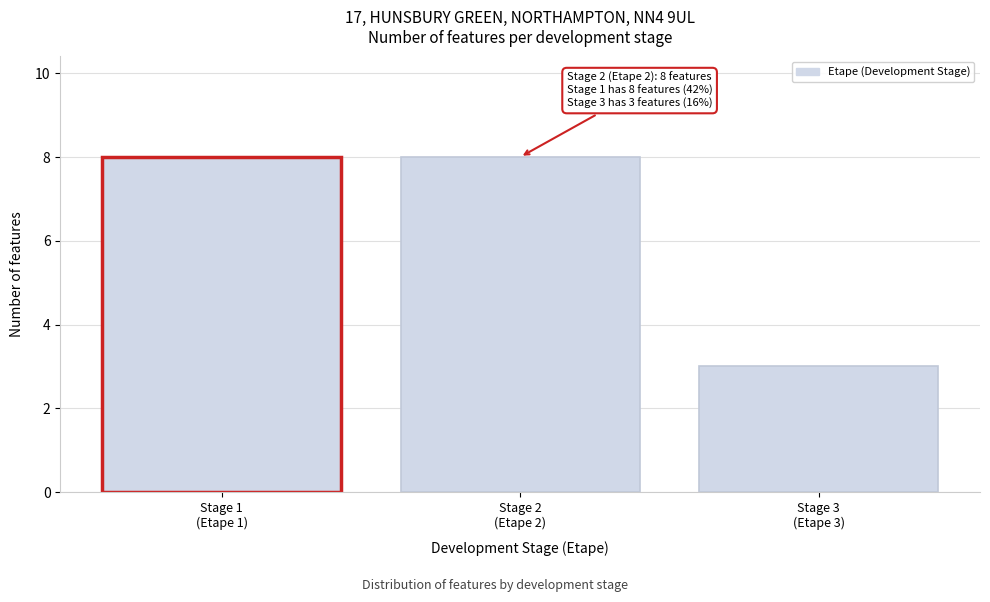

Reading left to right, transcribe all the data shown in this chart.

8	8	3